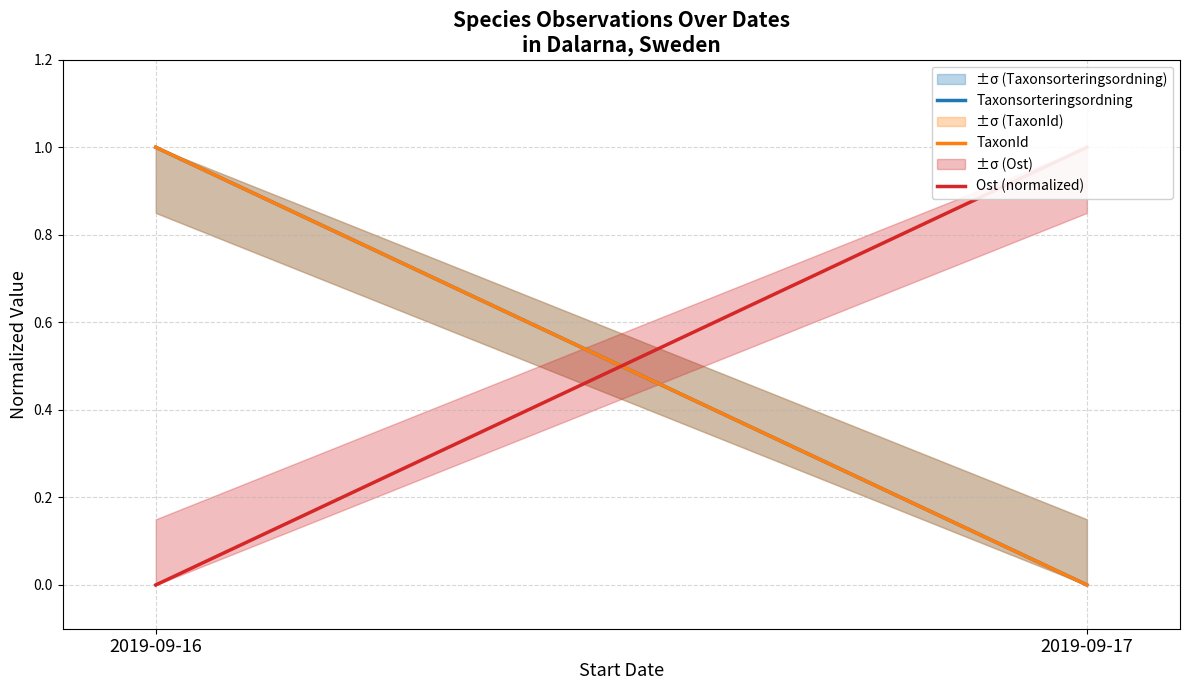

At how many categories does at least one series exceed 0?

2